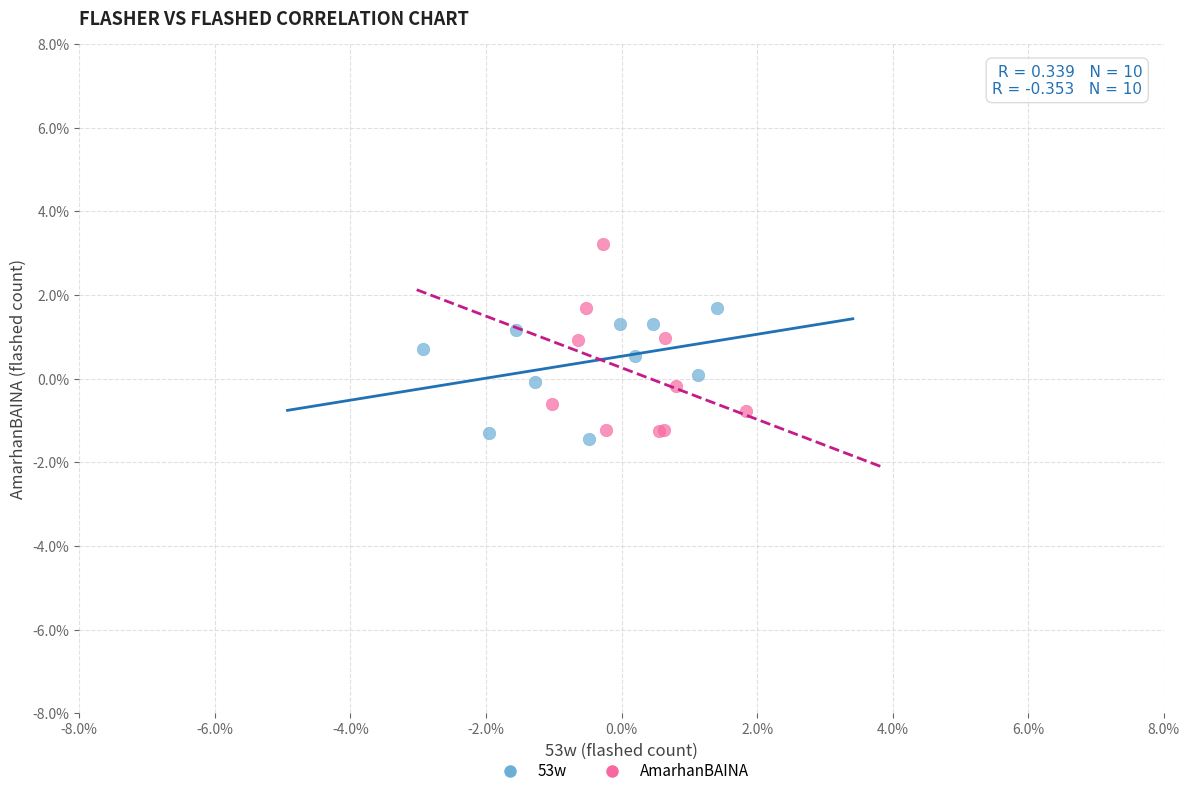

Which series has the widest spread of Y values?

AmarhanBAINA